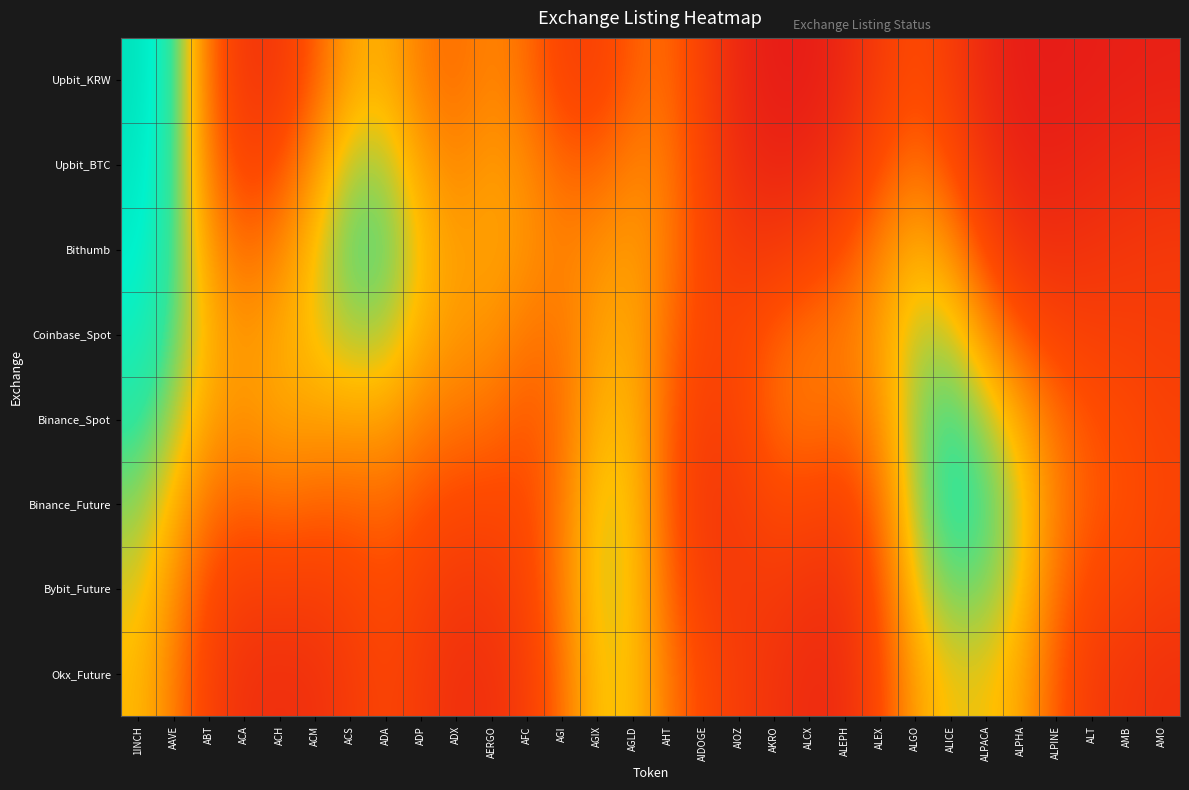

Which has a higher value, AERGO or AGIX?

AERGO